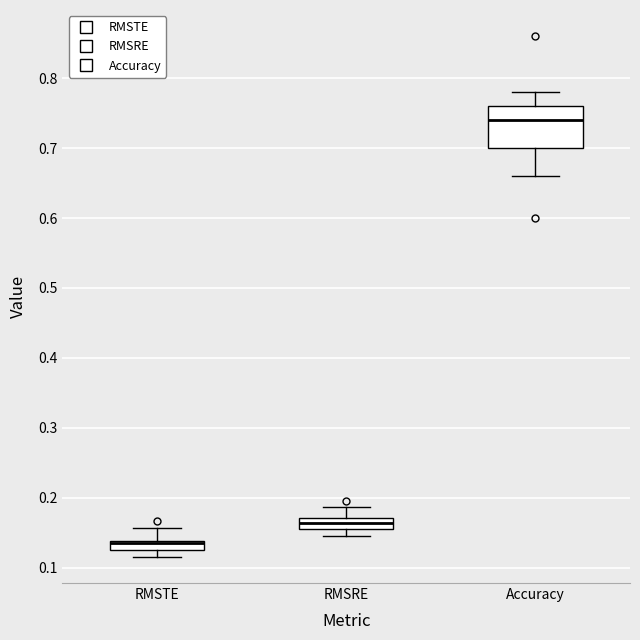

Which box is the tallest, from its lower edge to its upper edge?

Accuracy